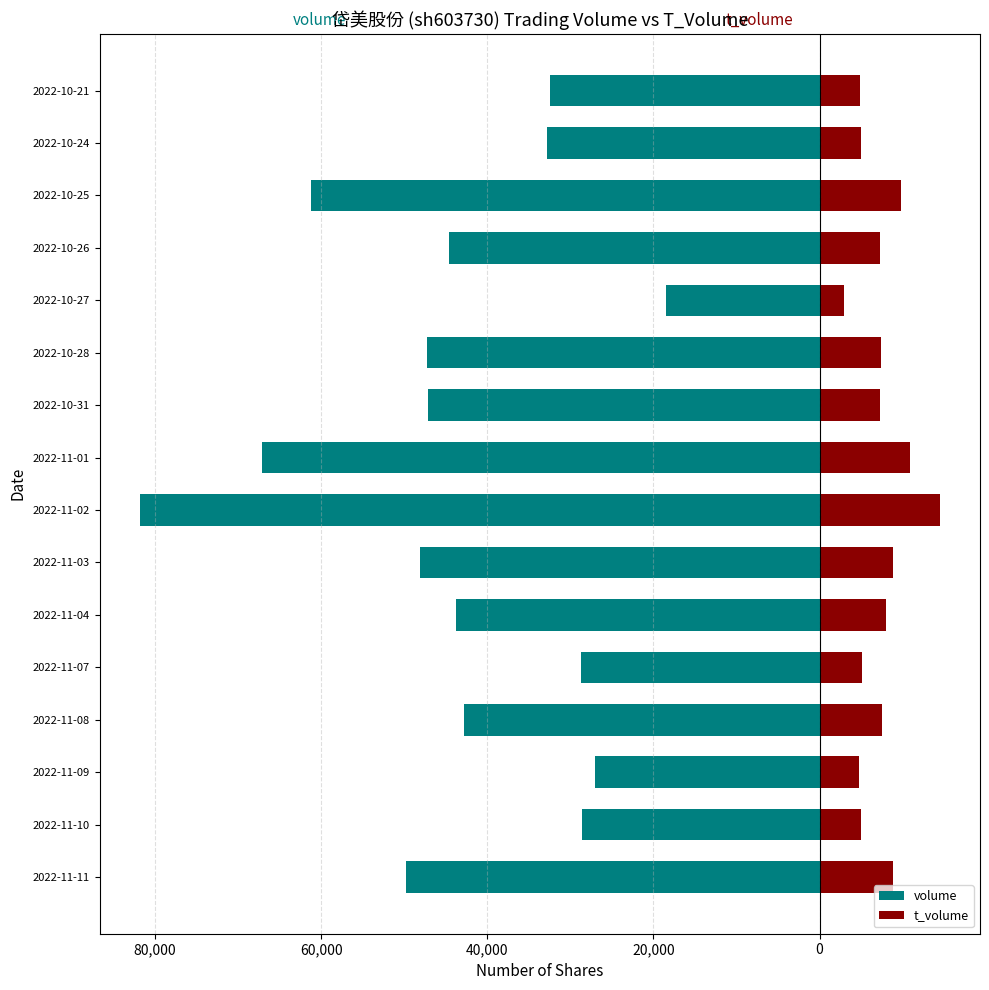

Are the bars horizontal?

Yes